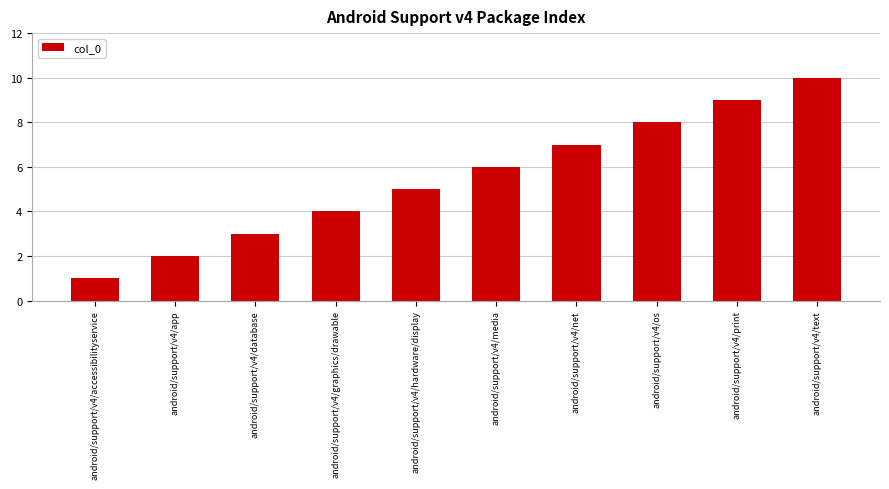

What is the label of the 3rd bar from the right?

android/support/v4/os